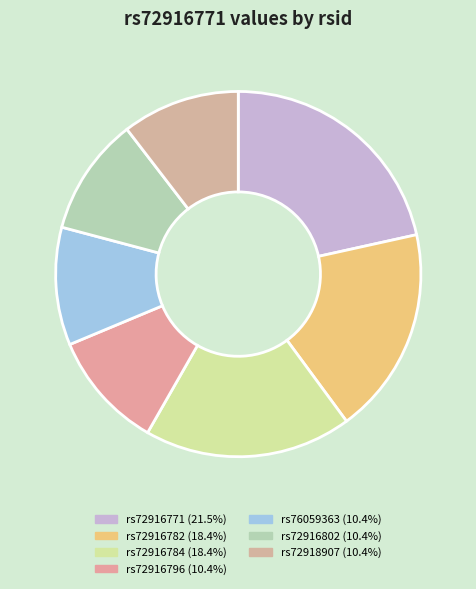

How many segments does this pie chart have?

7